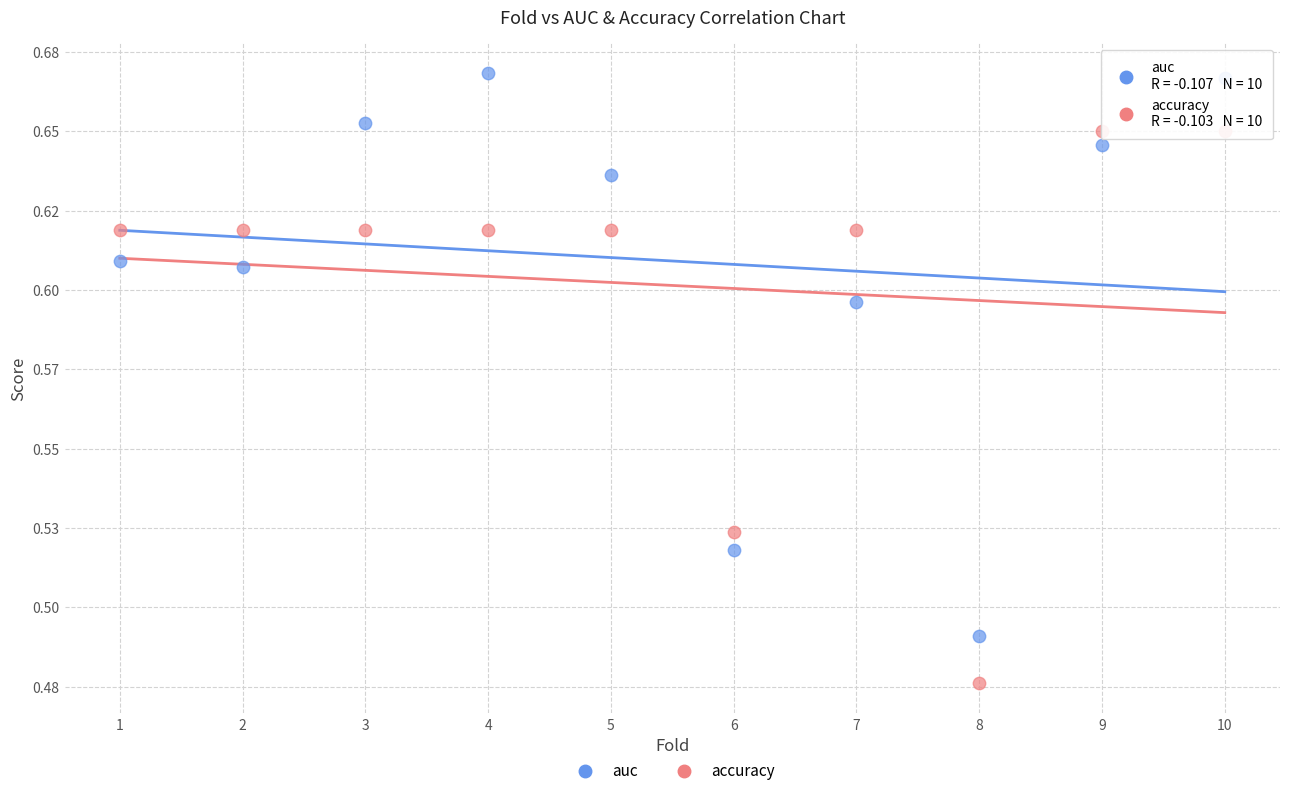

What are all the series names shown in the legend?

auc, accuracy